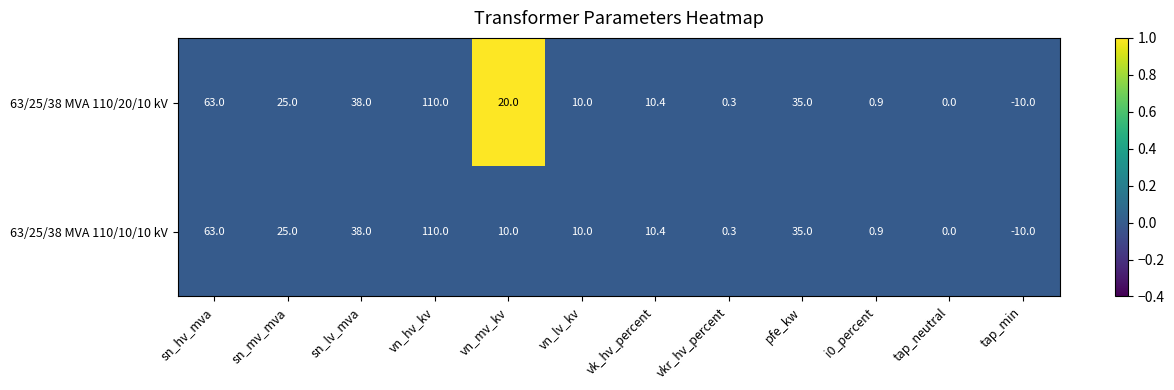

At which category is the sum across all series the highest?

vn_hv_kv